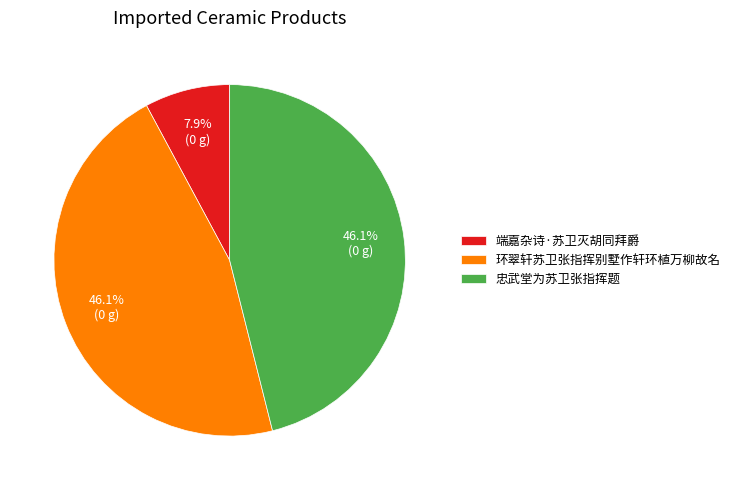

What is the total percentage of 环翠轩苏卫张指挥别墅作轩环植万柳故名 and 忠武堂为苏卫张指挥题?

92.1%